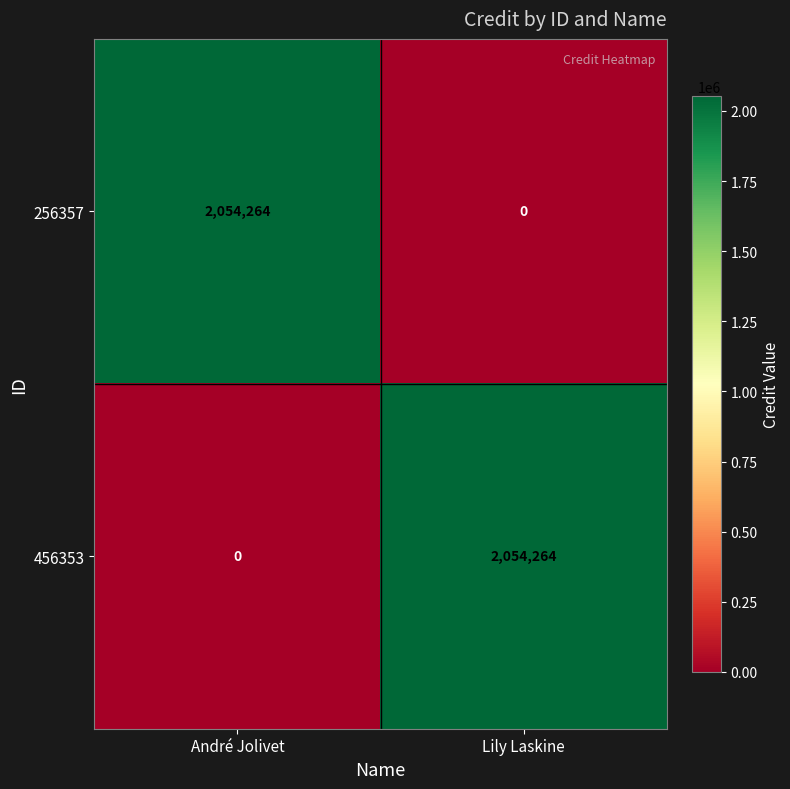

At Lily Laskine, list the series in order from largest to smallest.

456353, 256357